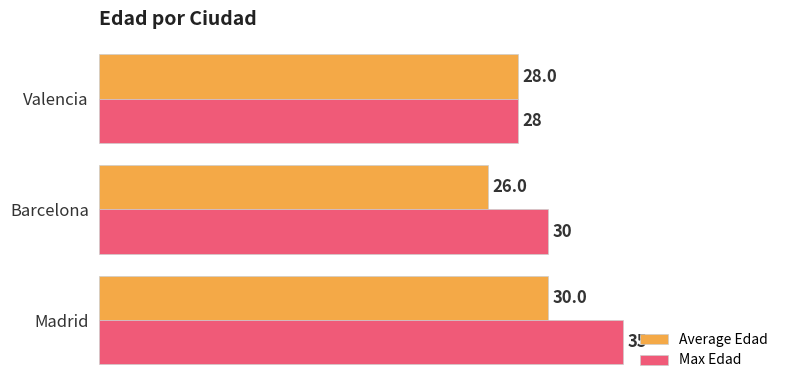

Which category has the lowest value across all series?

Barcelona